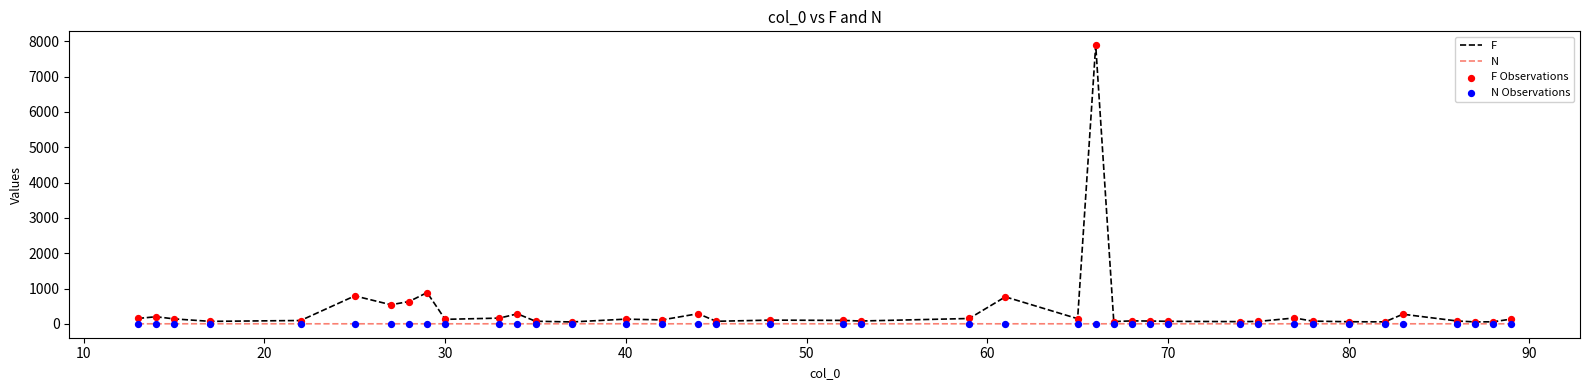

At how many categories does at least one series exceed 5340?

1